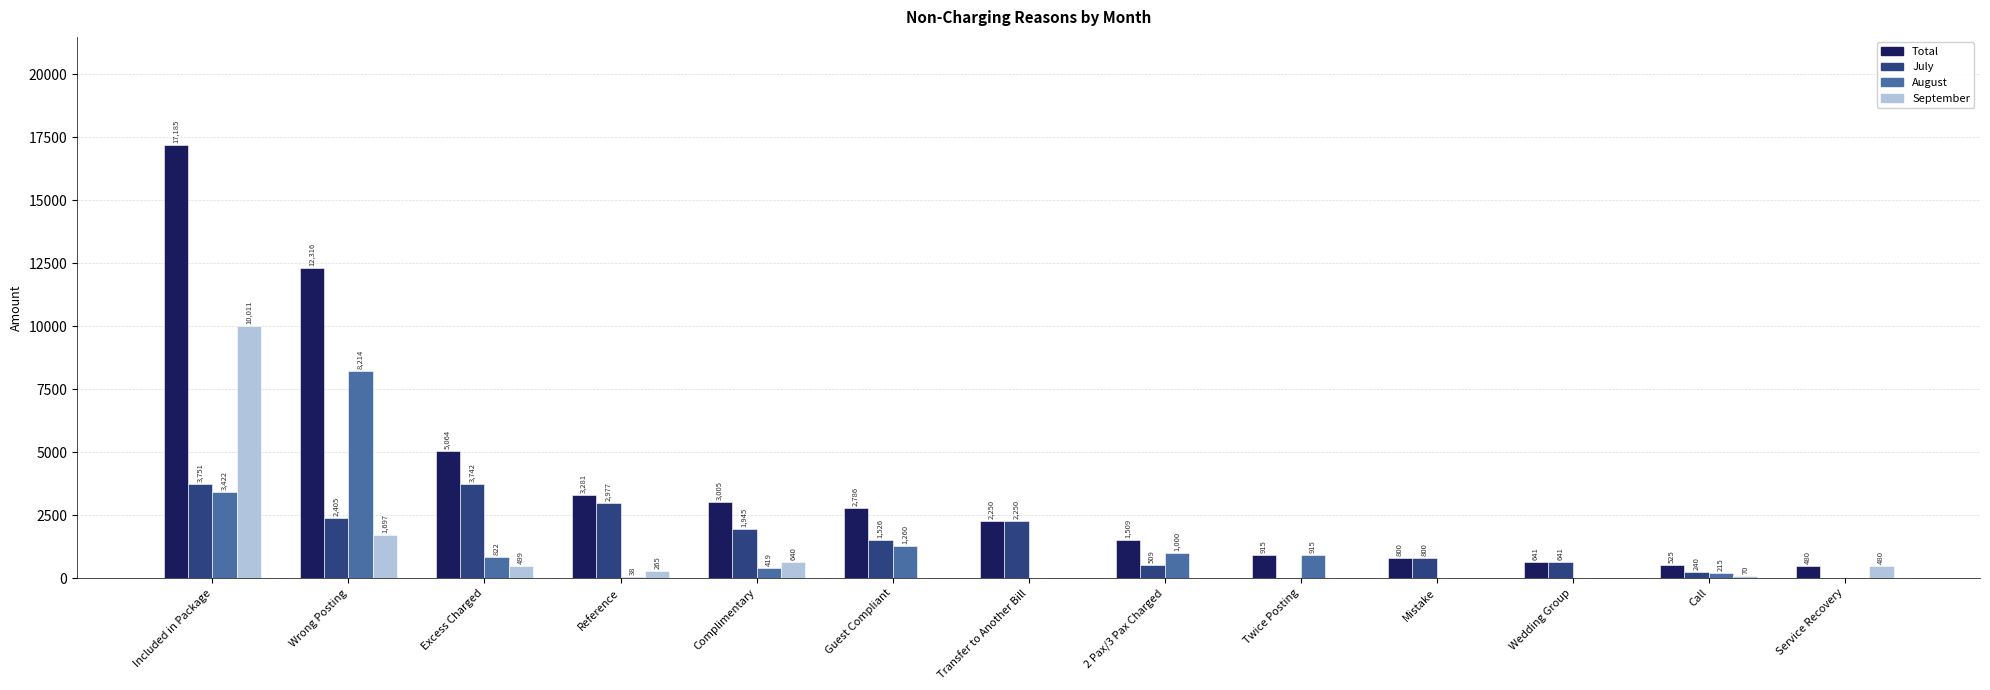

At which category is the sum across all series the highest?

Included in Package